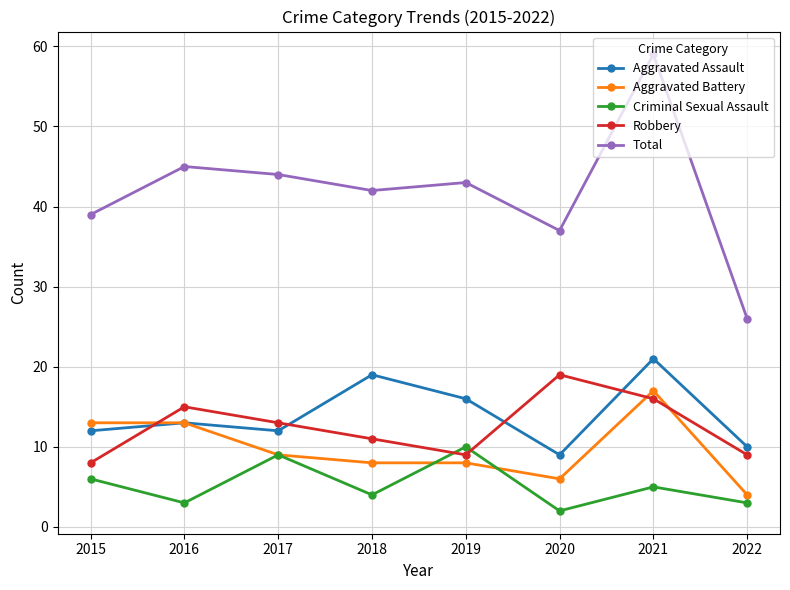

True or false: Aggravated Assault has a value of 9 at 2020.

True